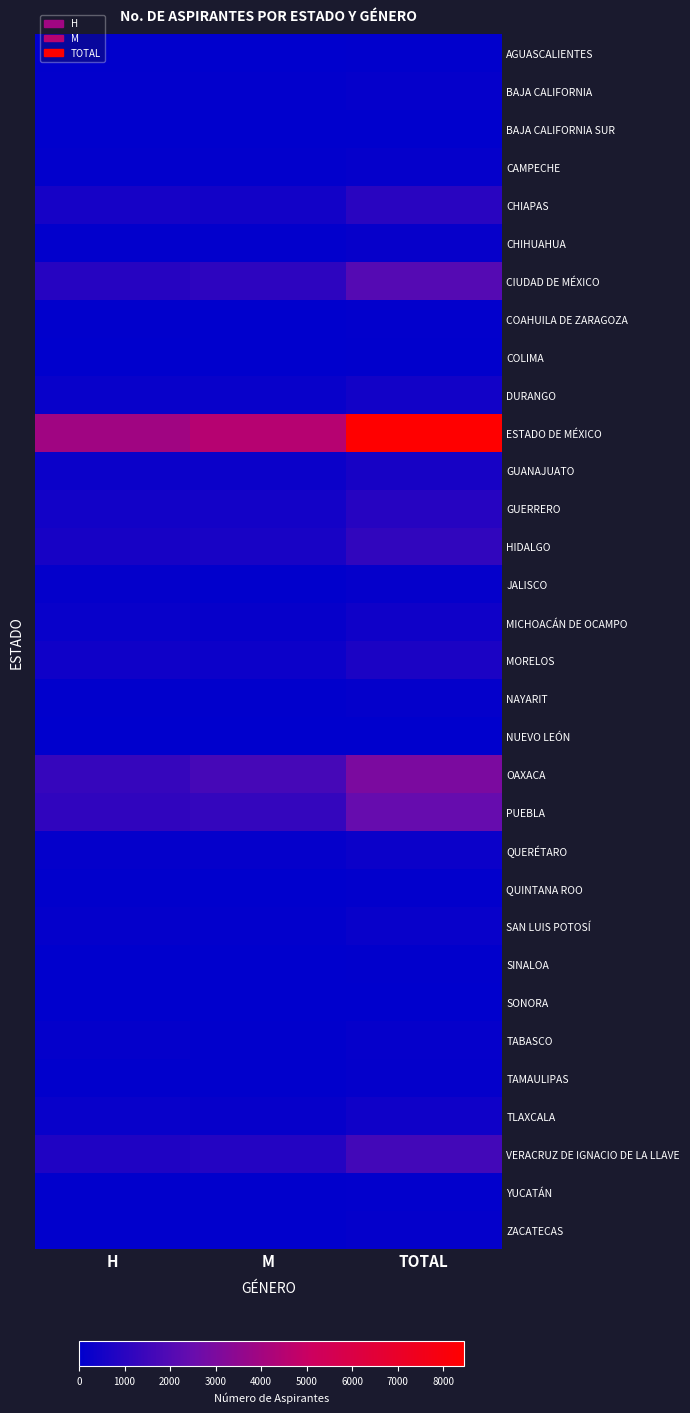

What is the total value across all series at M?

13128